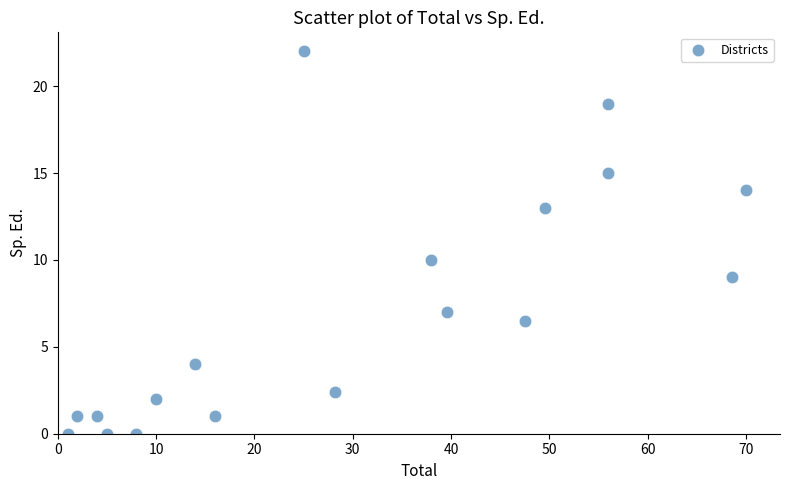

What is the range of X values (max minus min)?

69.0